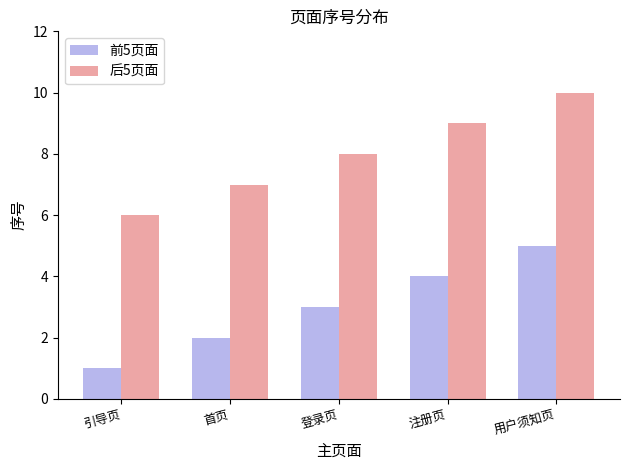

What is the highest value of the 后5页面 series?

10